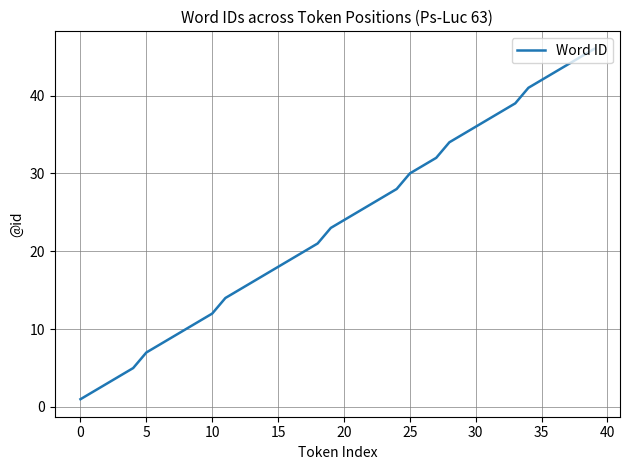

What is the greatest value displayed?

46